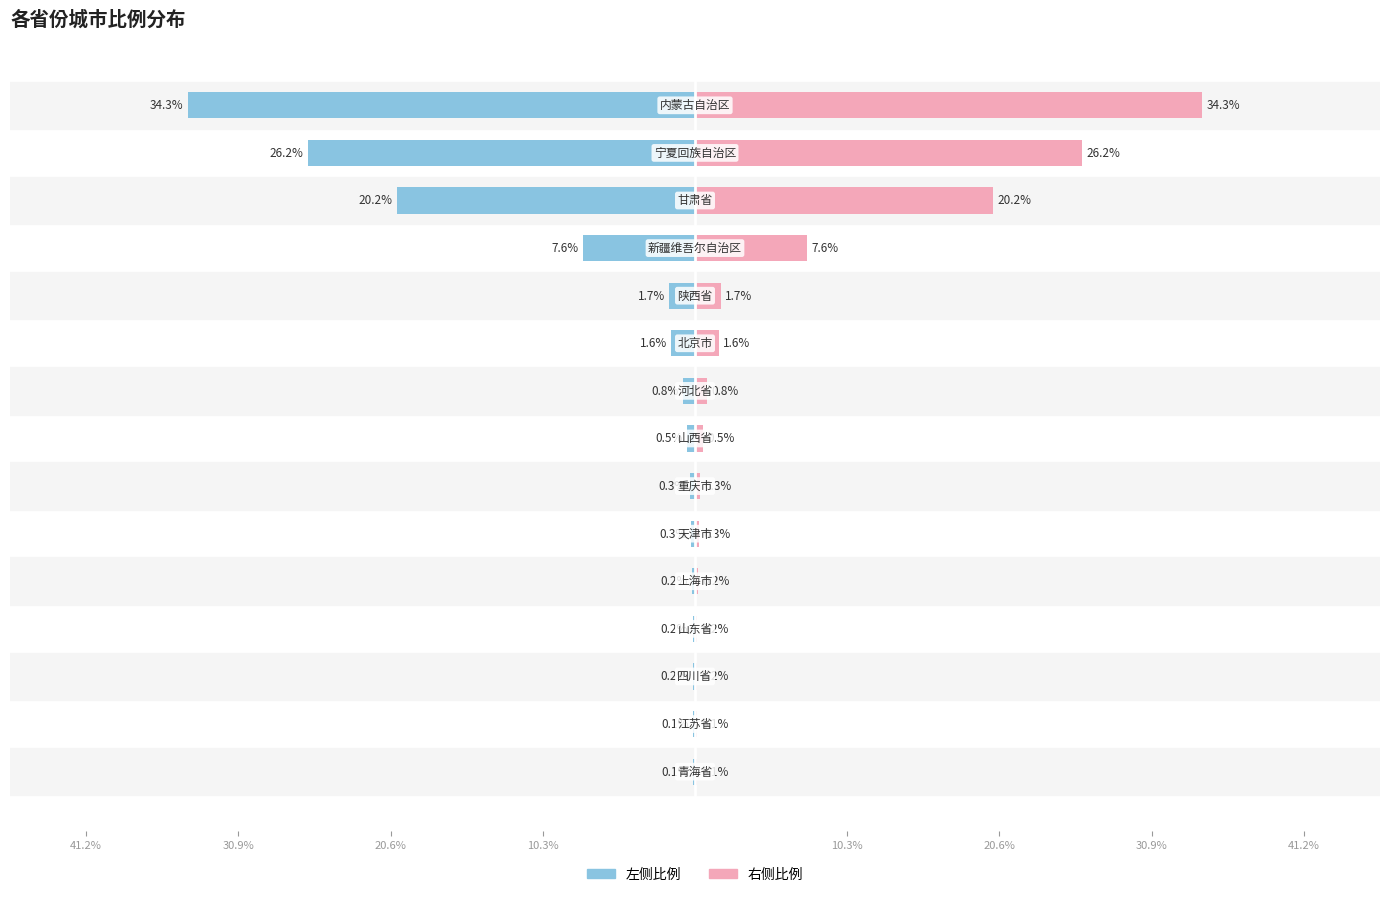

What are all the series names shown in the legend?

左侧比例, 右侧比例